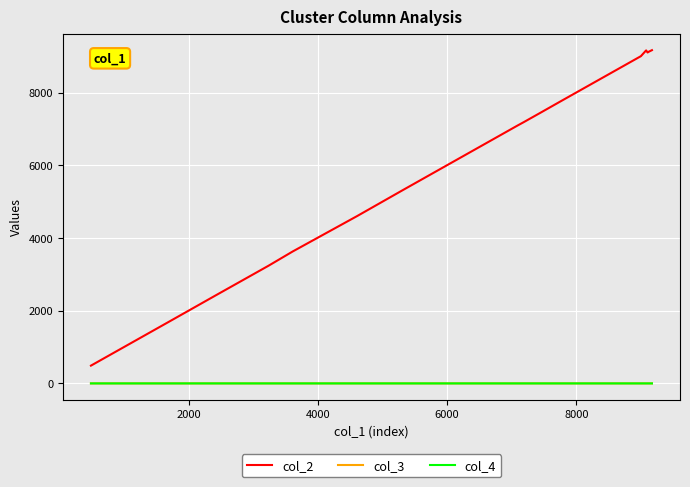

How many series are shown in this chart?

3